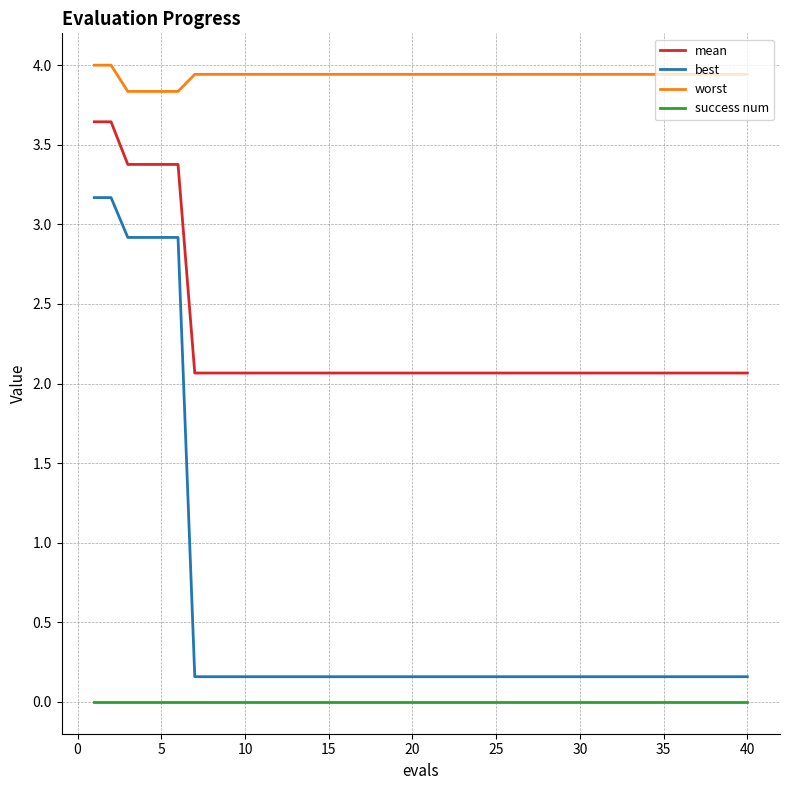

What is the greatest value displayed?

4.0